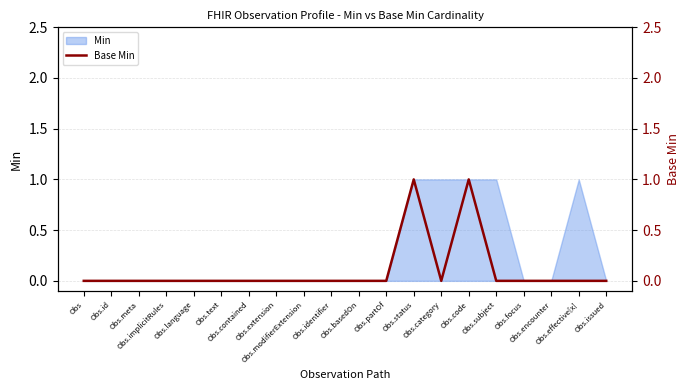

True or false: the data has more than 1 interior local peaks.

True